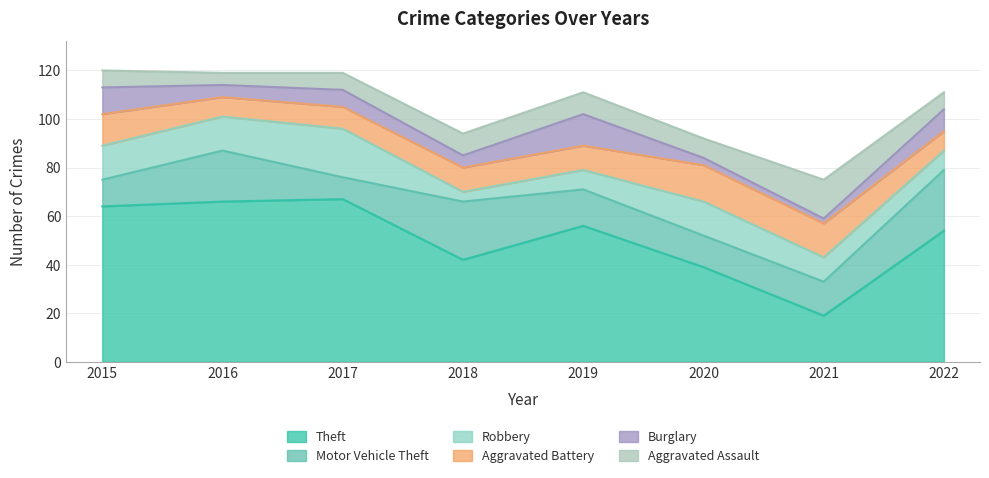

What is the minimum value for Aggravated Battery?

8